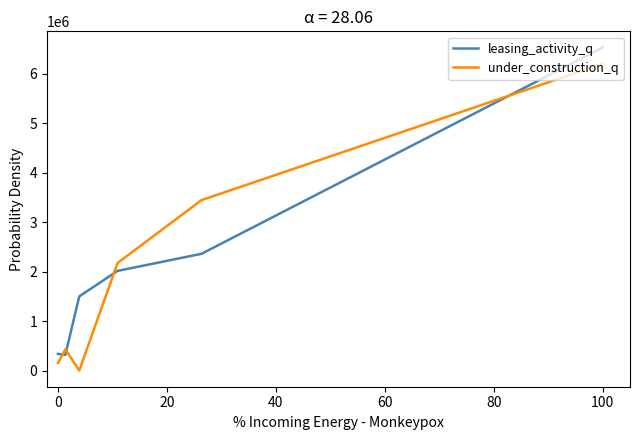

True or false: under_construction_q and leasing_activity_q cross at least once.

True